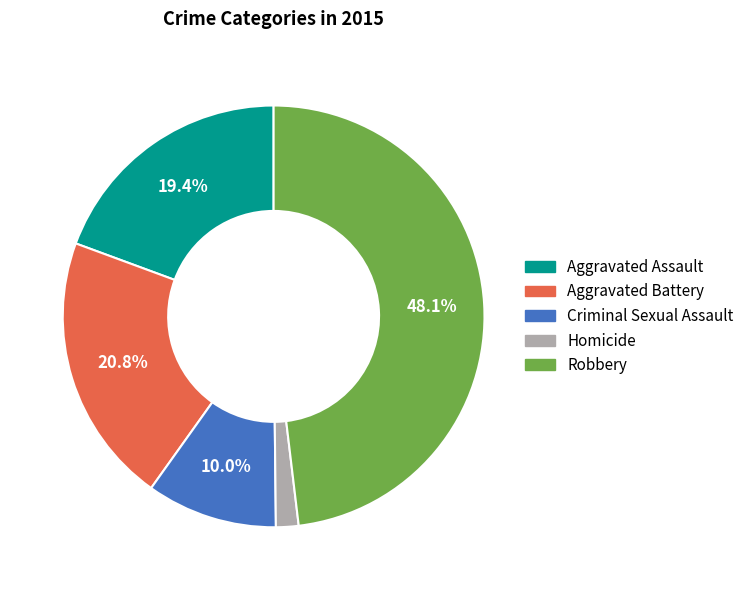

To the nearest percent, what is the difference between the largest and smallest slice percentages?

46%